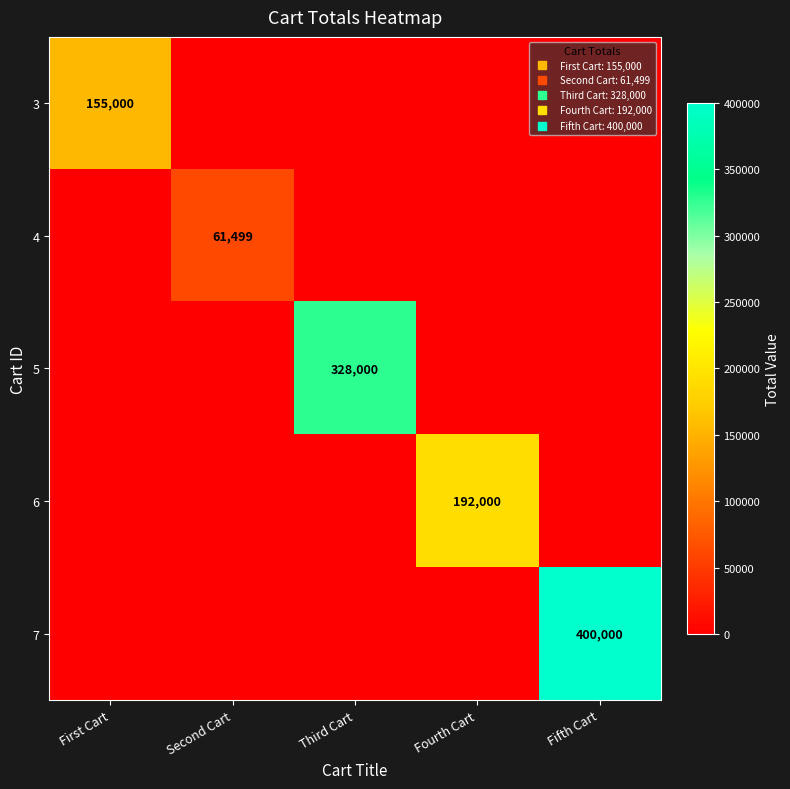

List the series in order of their peak value, highest first.

7, 5, 6, 3, 4